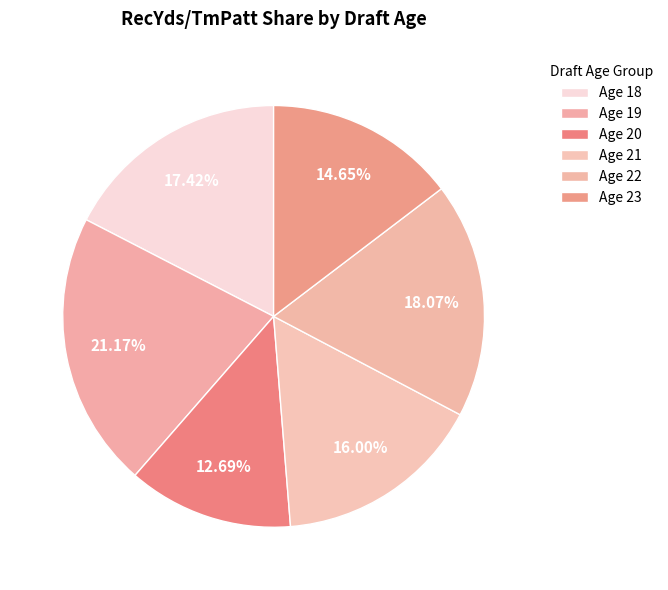

Does any single category account for the majority?

No